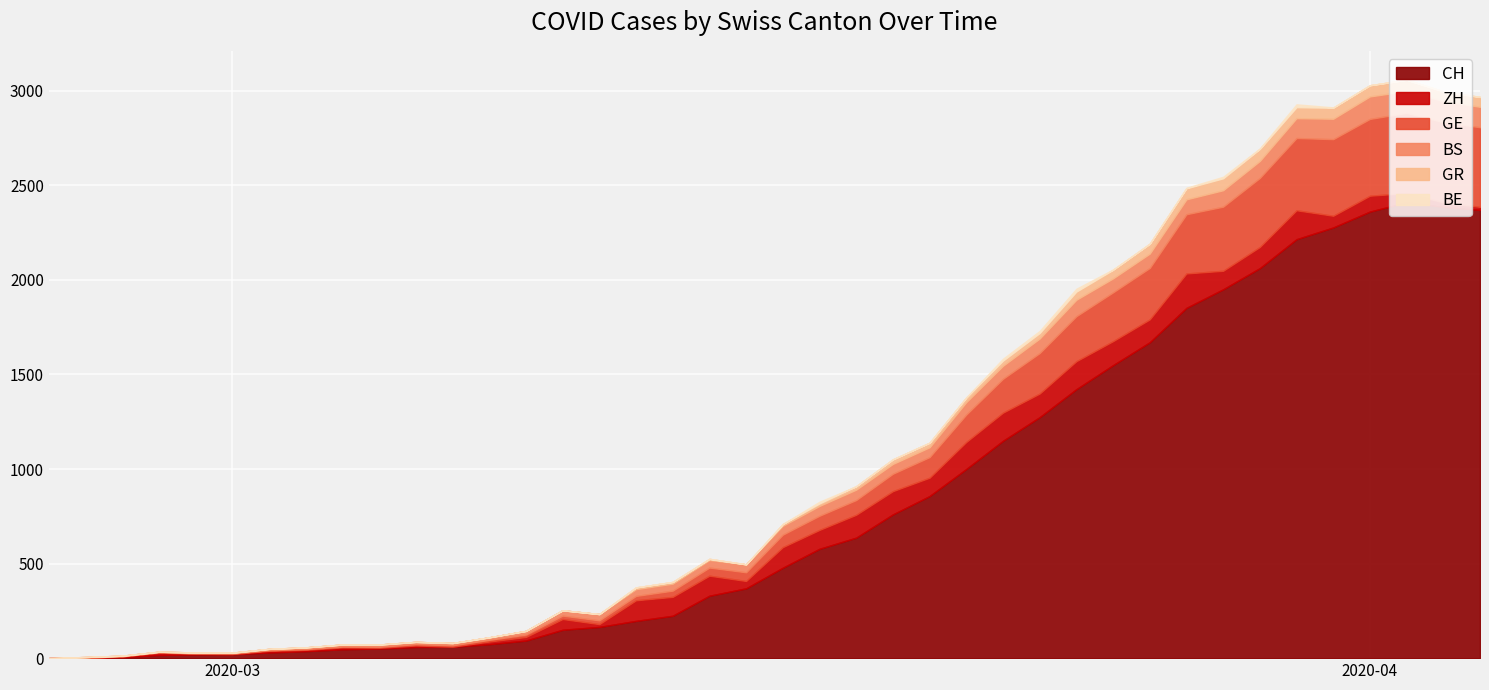

What is the highest value of the CH series?

2410